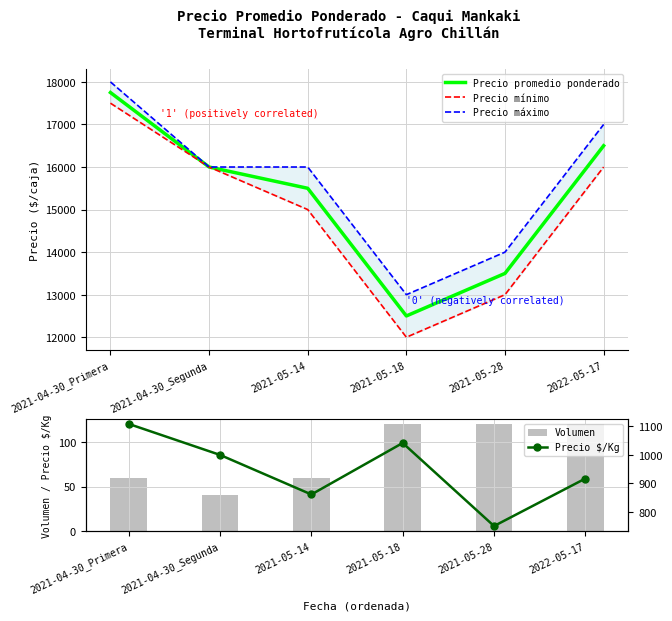

What is the total value across all series at 2021-05-28?

41370